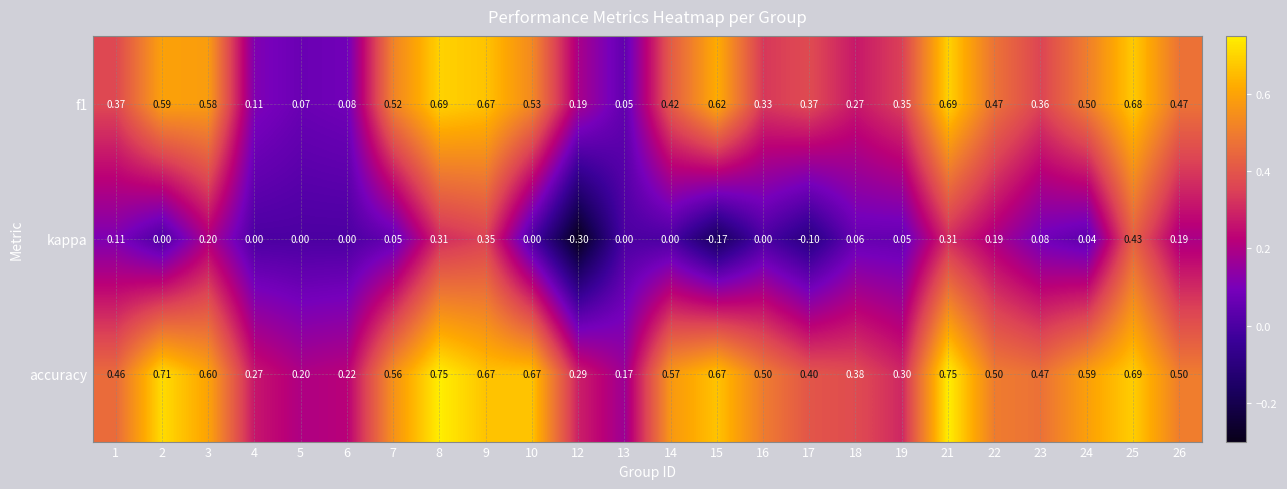

Count the number of categories in the chart.

24